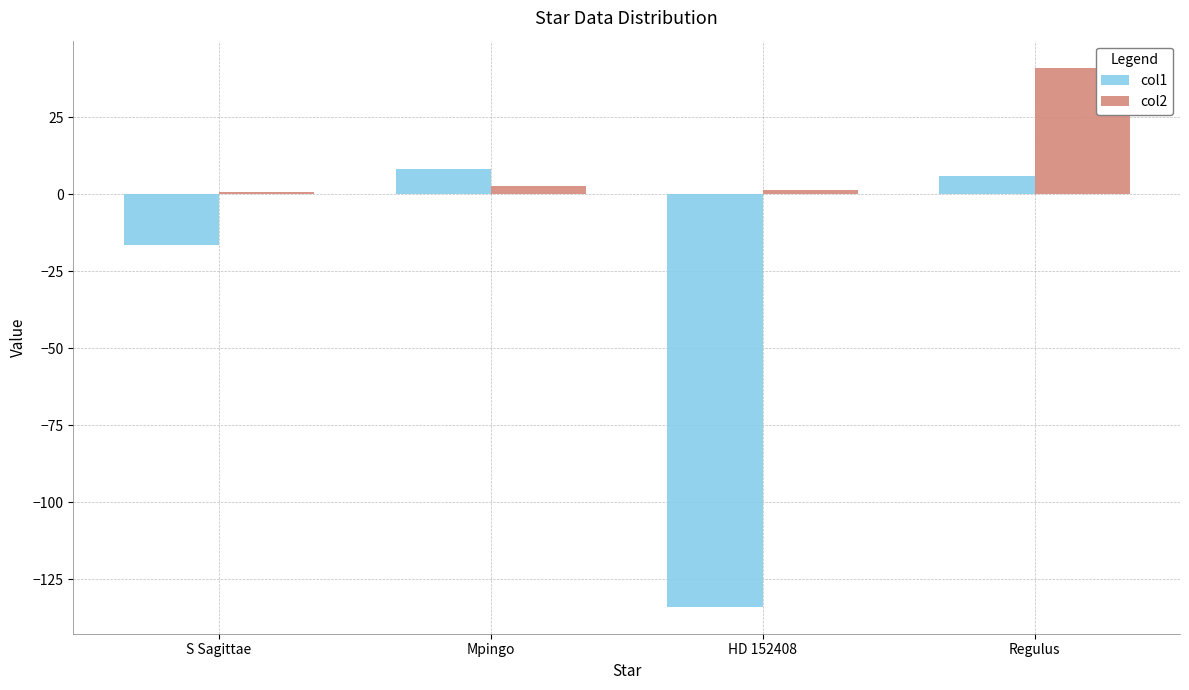

Reading left to right, transcribe all the data shown in this chart.

col1: -16.5	8.2	-134.0	5.9
col2: 0.6	2.7	1.4	41.1